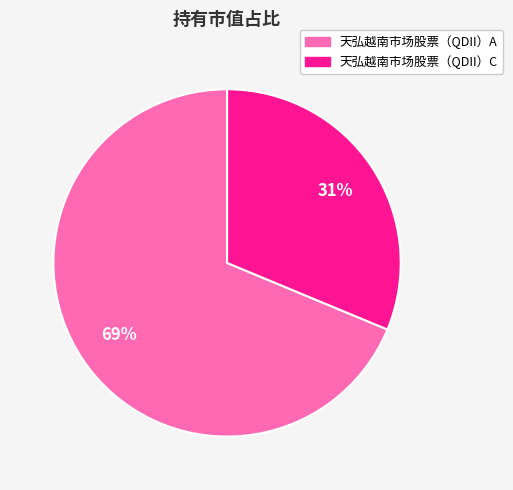

Which category has the smallest portion of the pie?

天弘越南市场股票（QDII）C